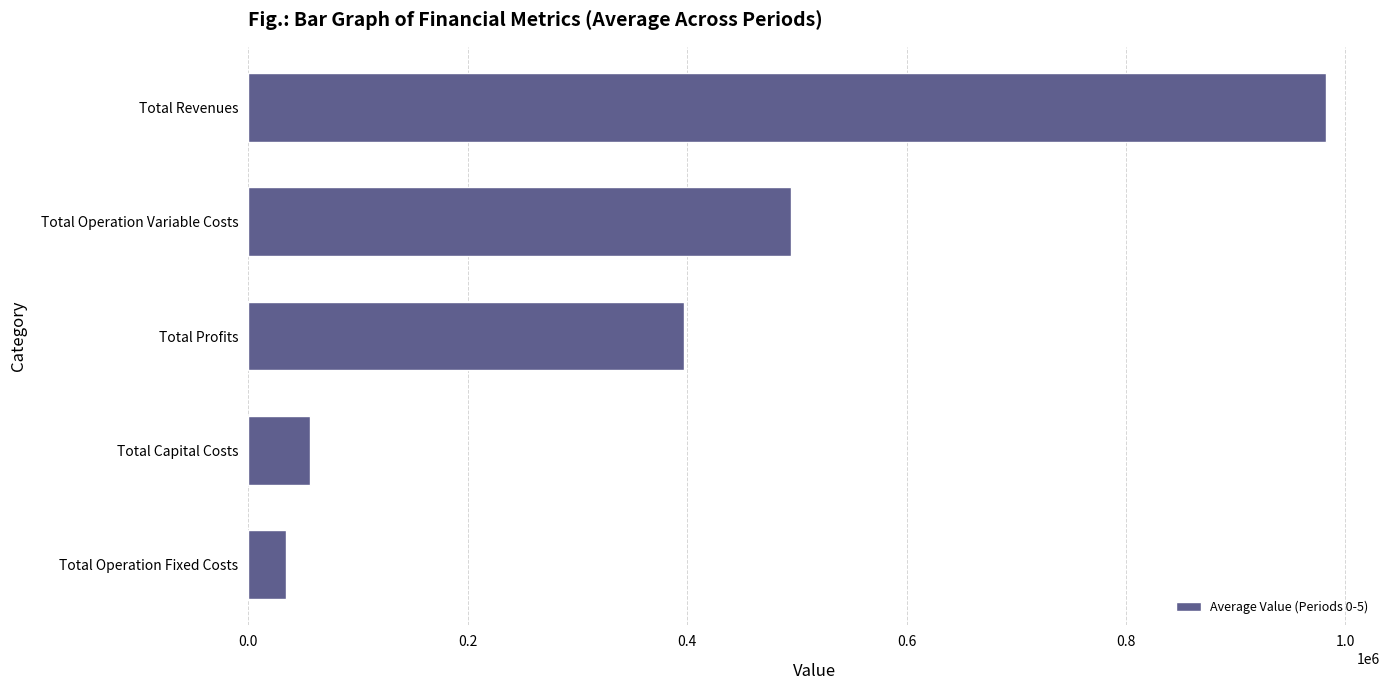

List the labels in order of value, smallest first.

Total Operation Fixed Costs, Total Capital Costs, Total Profits, Total Operation Variable Costs, Total Revenues